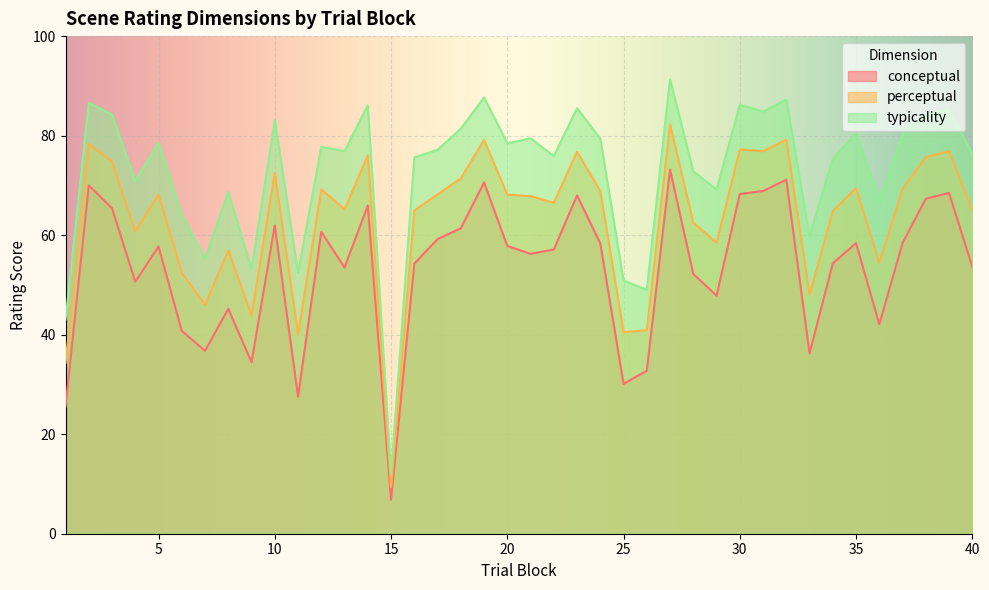

Where does the typicality series first go above 77?

2